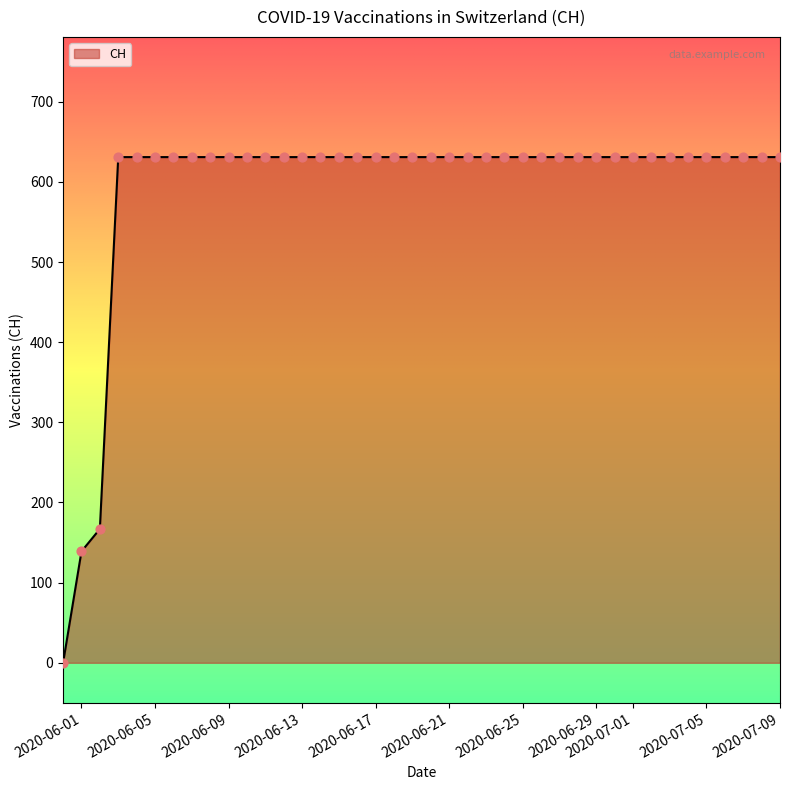

What is the change in value from 2020-06-01 to 2020-06-02?

+28